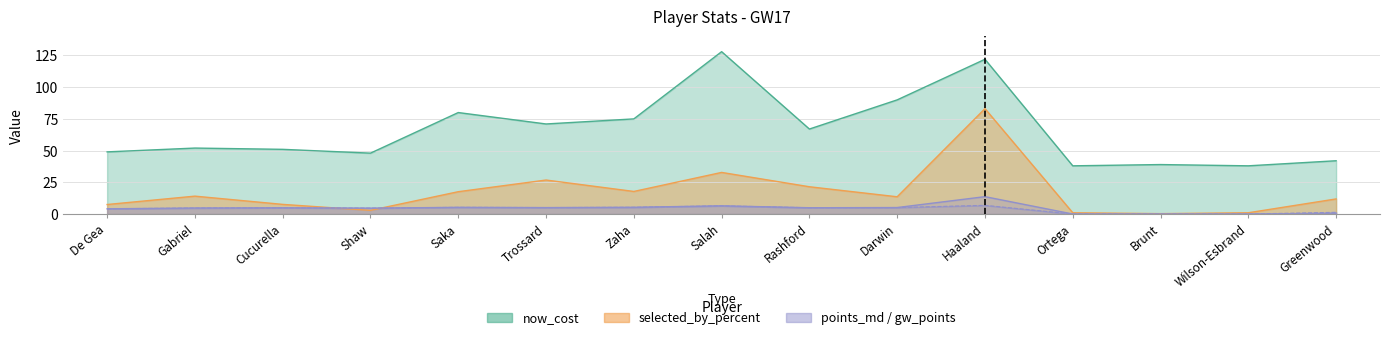

What is the label of the 6th point from the right?

Darwin